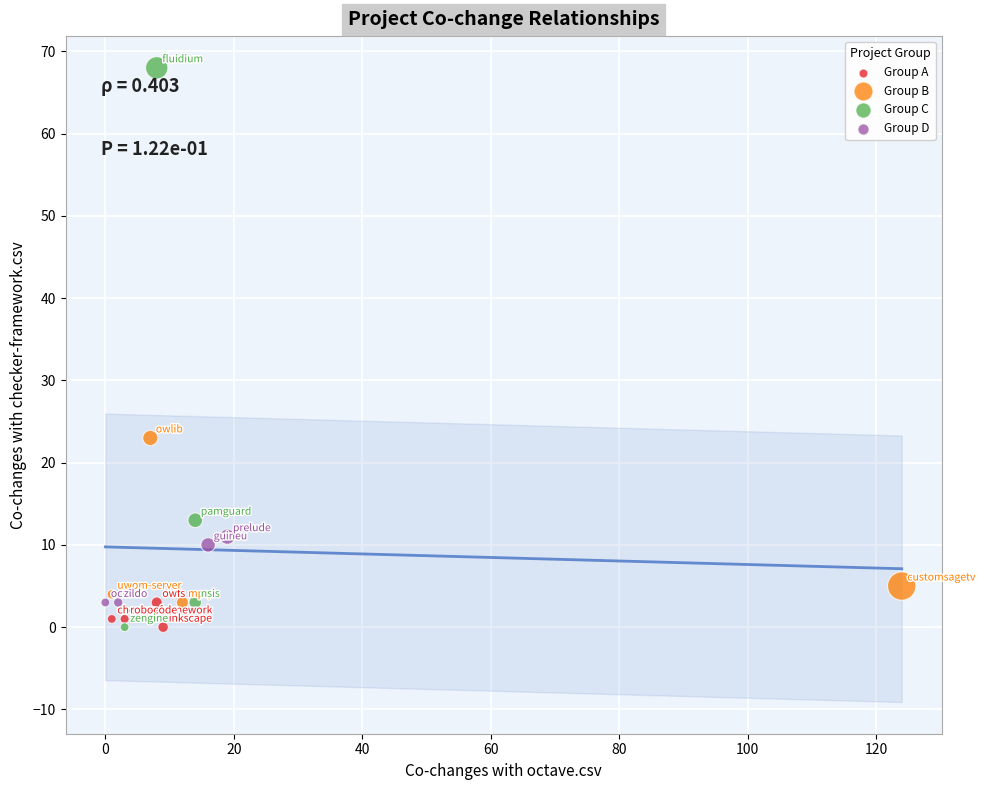

Which series contains the highest Y value?

Group C